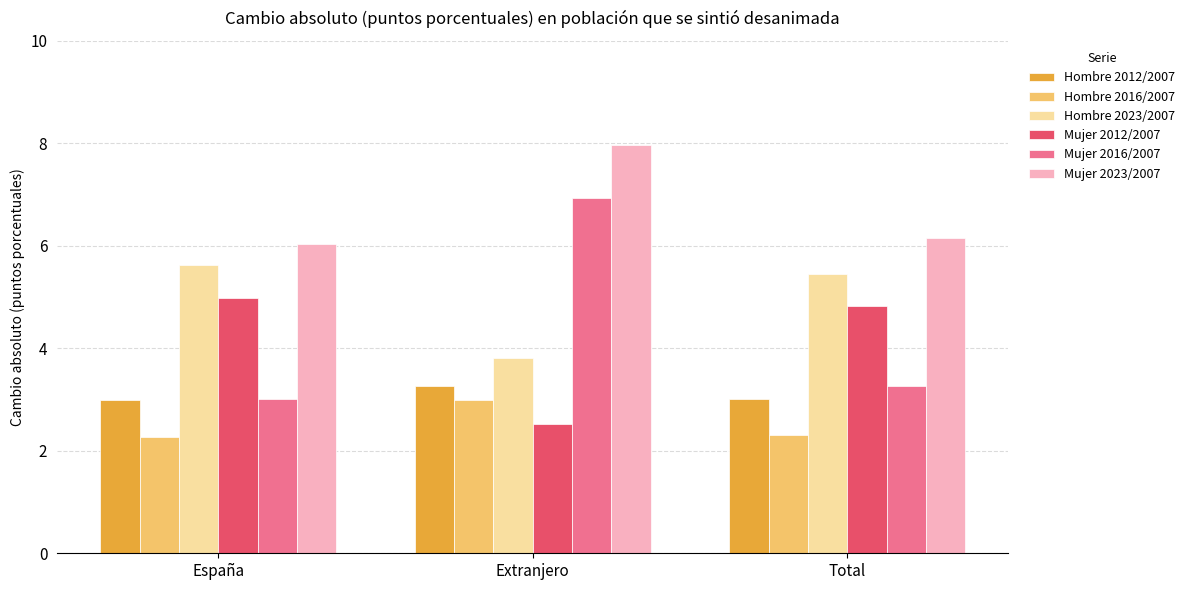

What is the smallest value displayed?

2.3